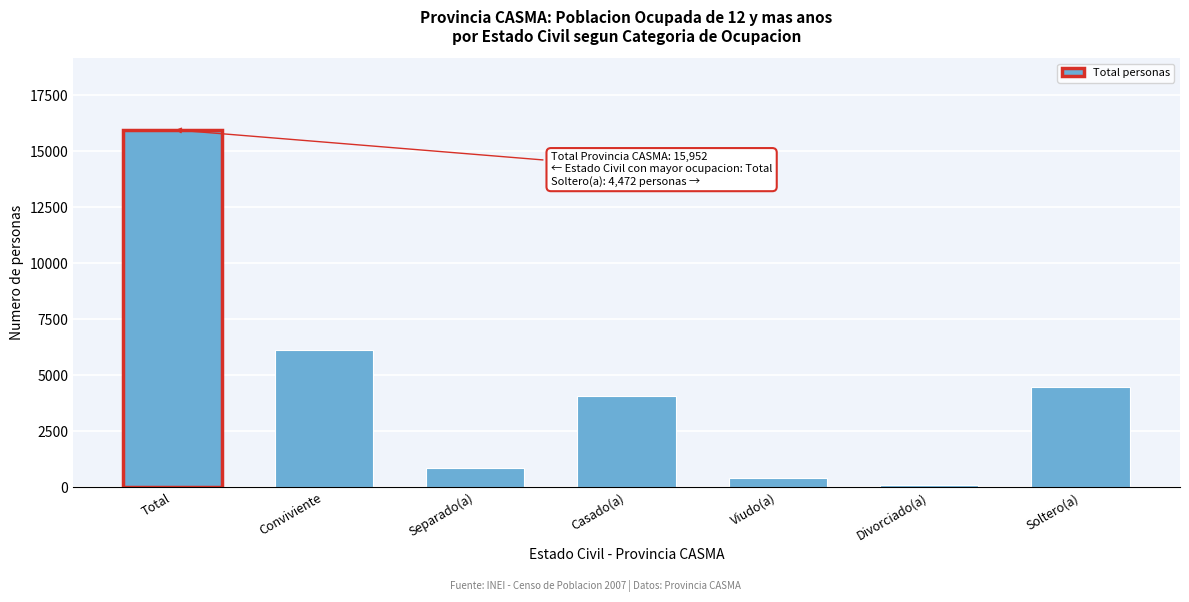

Reading right to left, transcribe all the data shown in this chart.

Soltero(a)=4472	Divorciado(a)=71	Viudo(a)=386	Casado(a)=4053	Separado(a)=859	Conviviente=6111	Total=15952